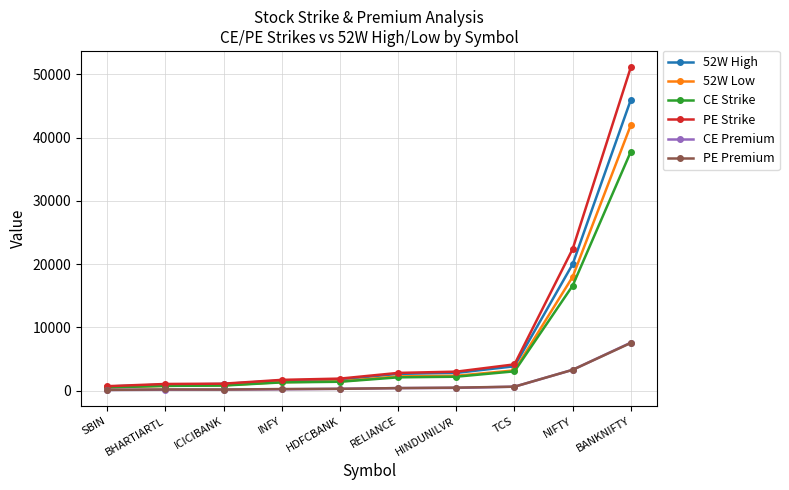

The 52W Low series shows 27897.8 at BANKNIFTY. True or false?

False